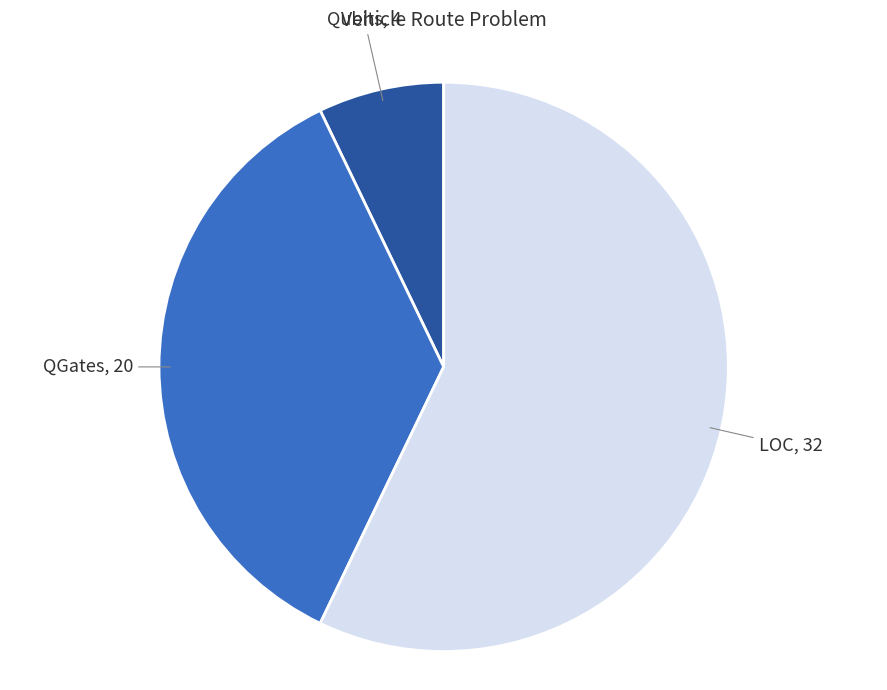

Does any single category account for the majority?

Yes